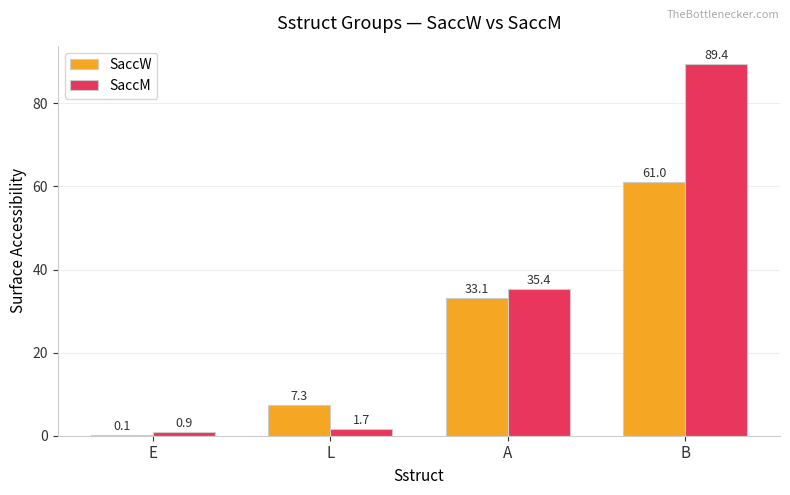

Which label corresponds to the largest value in the chart?

B